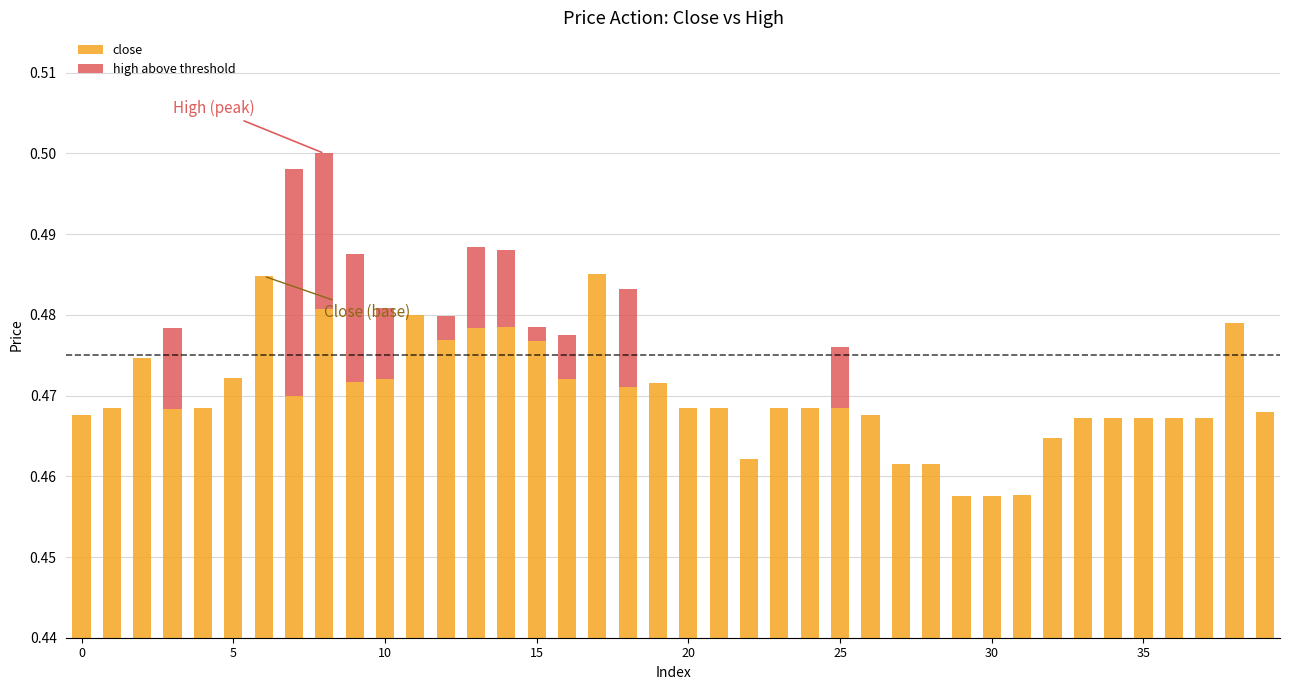

The value of close at 29 is 0.2. True or false?

False